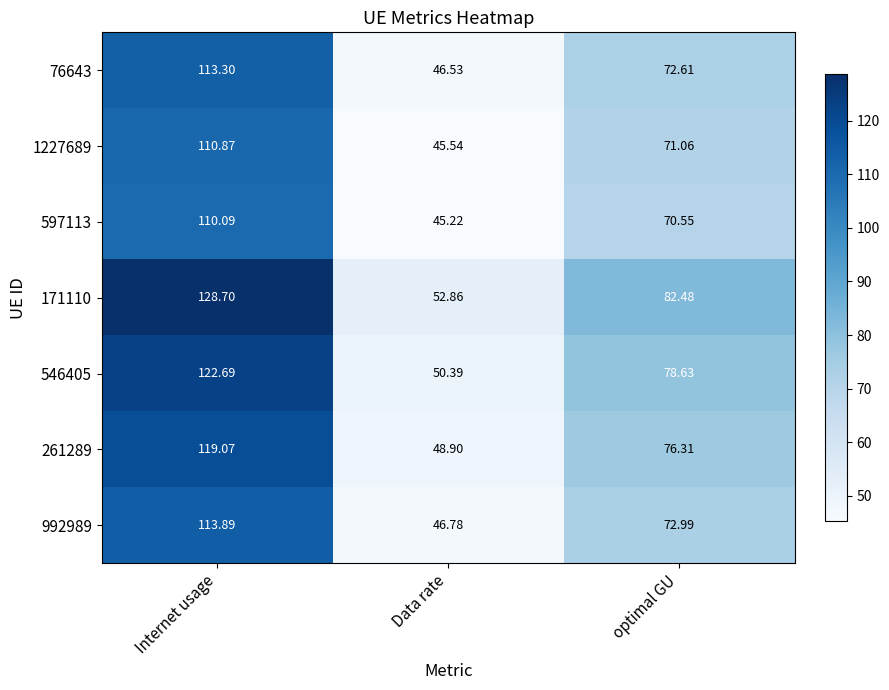

At how many categories does at least one series exceed 125?

1